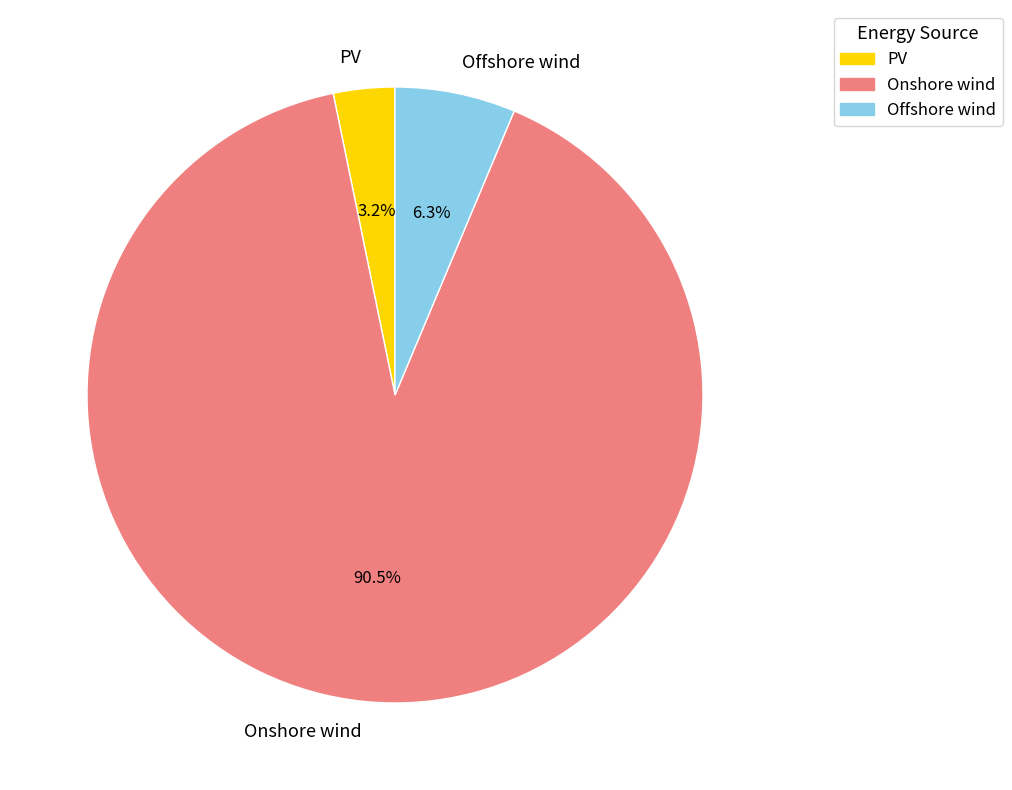

What is the total percentage of PV and Offshore wind?

9.5%